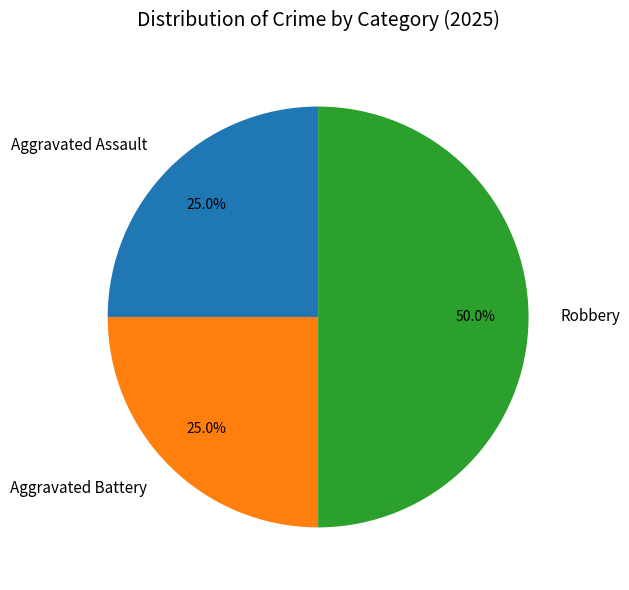

How many slices are in this pie chart?

3